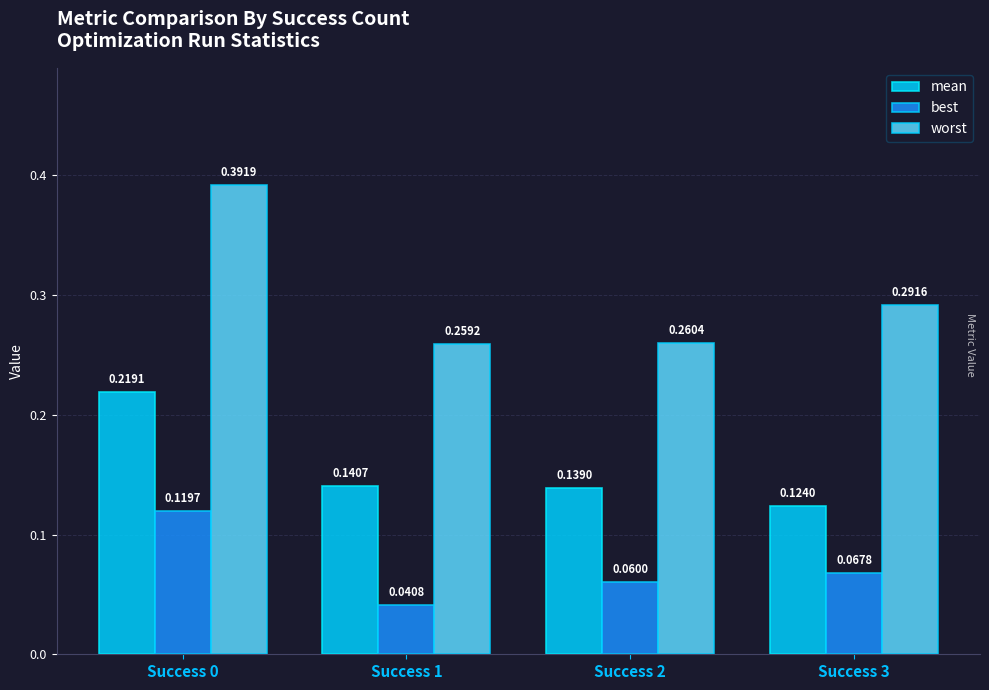

Which series changed the most between Success 0 and Success 2?

worst